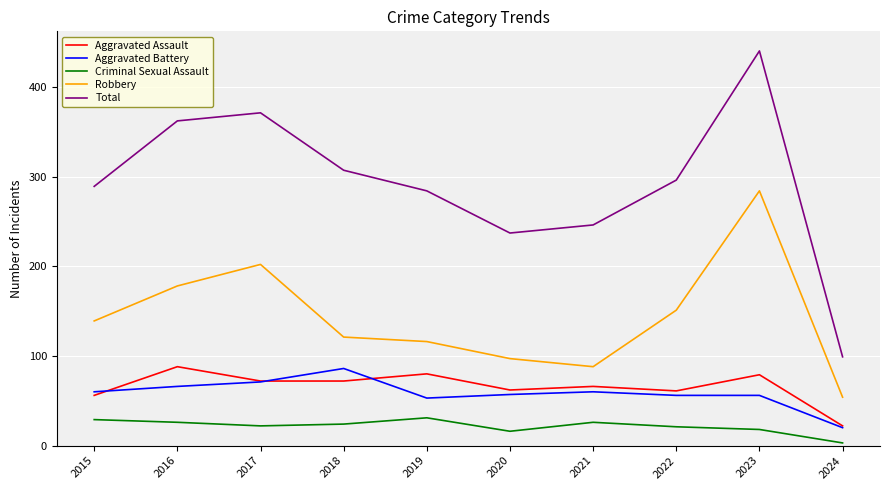

True or false: Total and Aggravated Battery cross at least once.

False